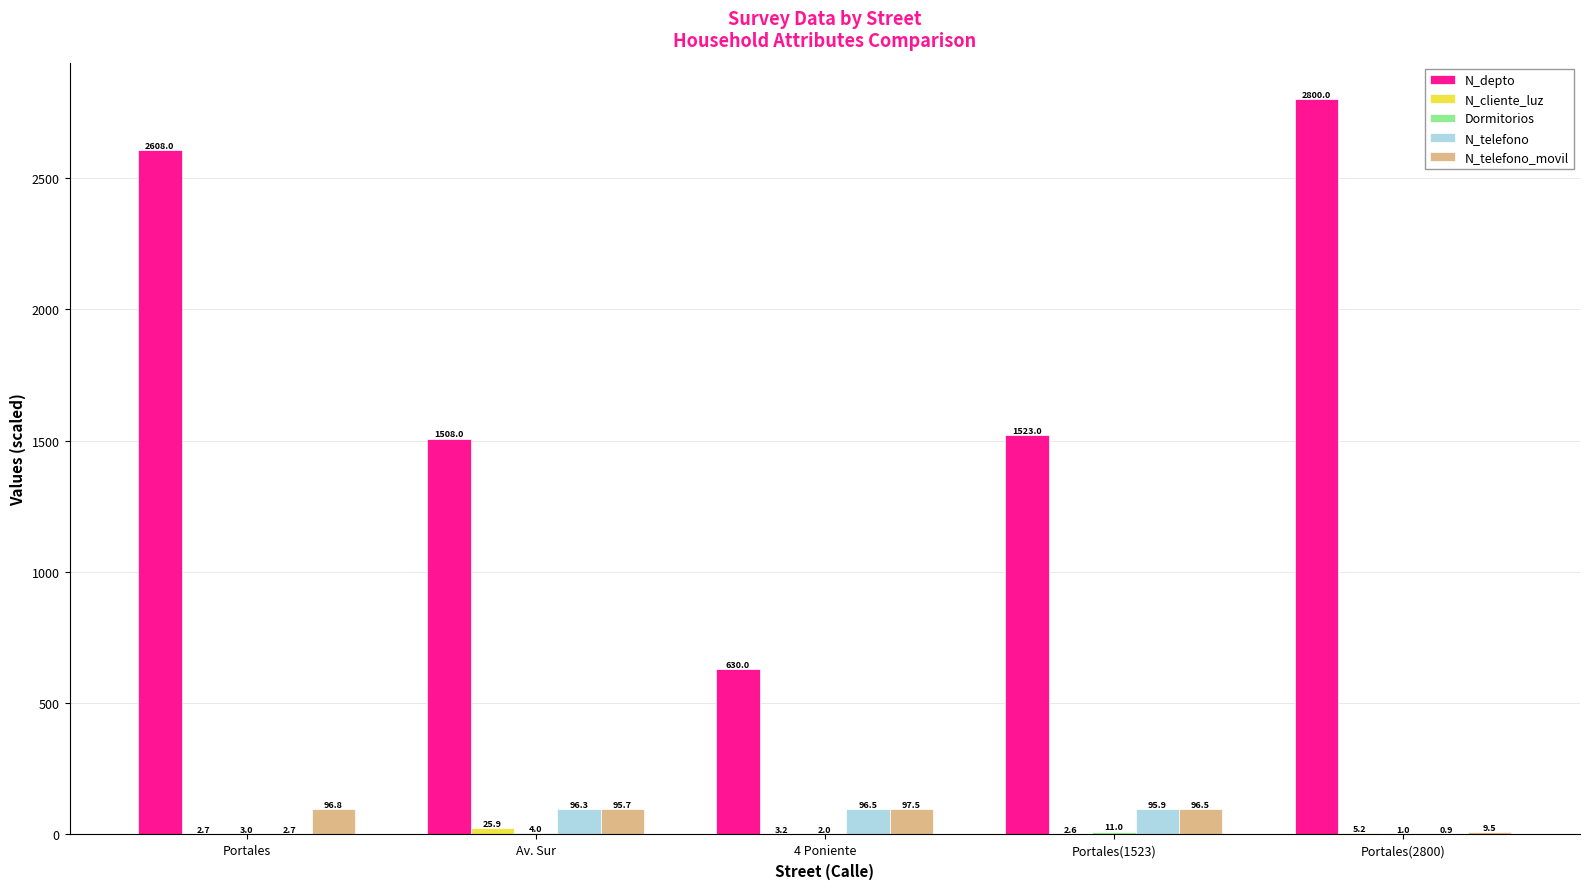

The N_telefono series shows 0.9 at Portales(2800). True or false?

True